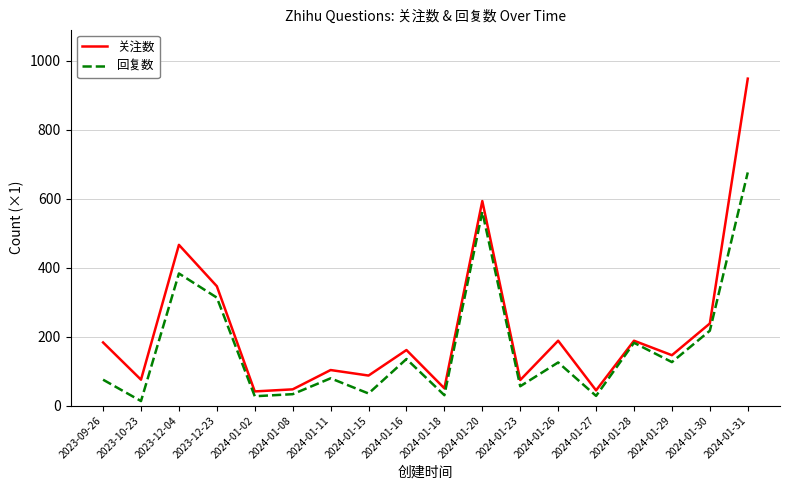

At which label does 回复数 reach its minimum?

2023-10-23